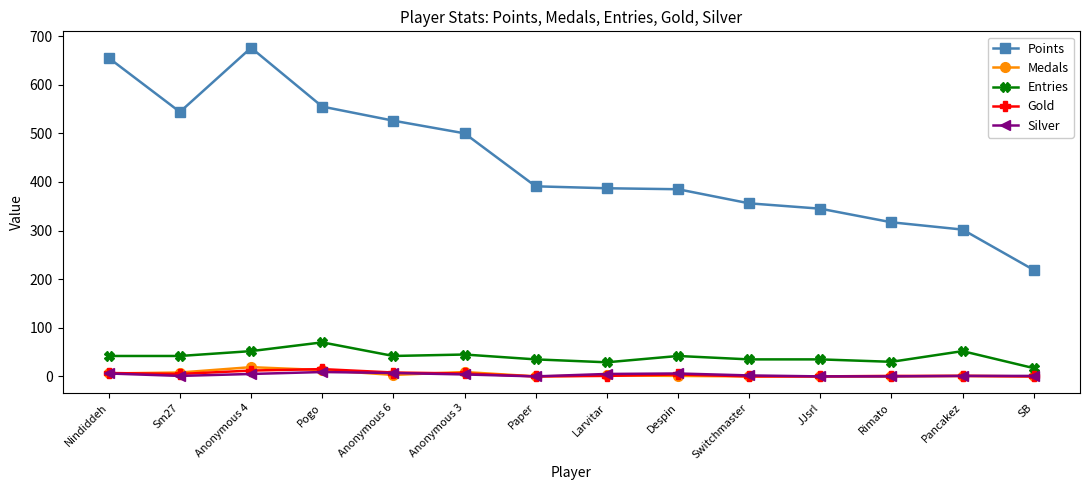

Is it true that Points equals 295 at Nindiddeh?

False